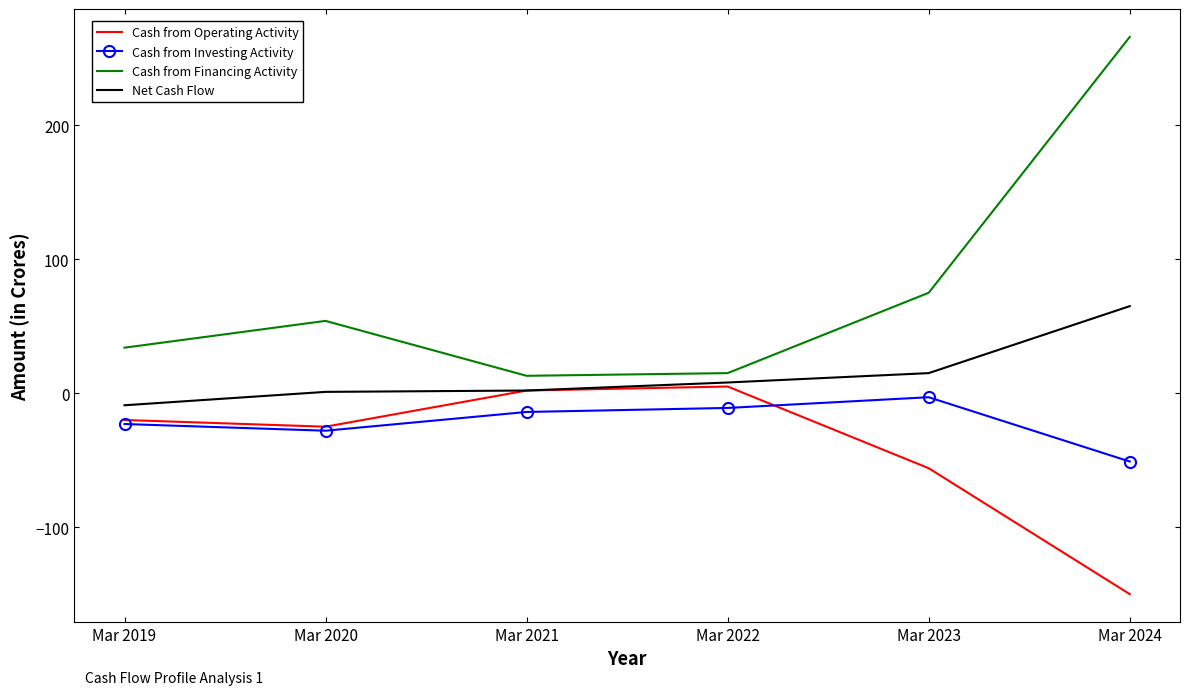

What is the lowest value of the Cash from Financing Activity series?

13